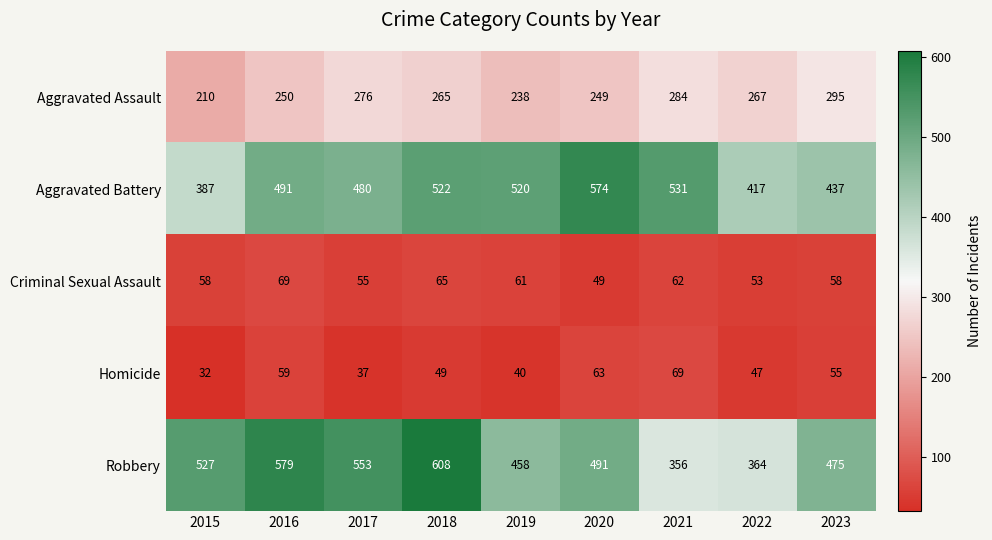

At which category does the chart reach its peak across all series?

2018